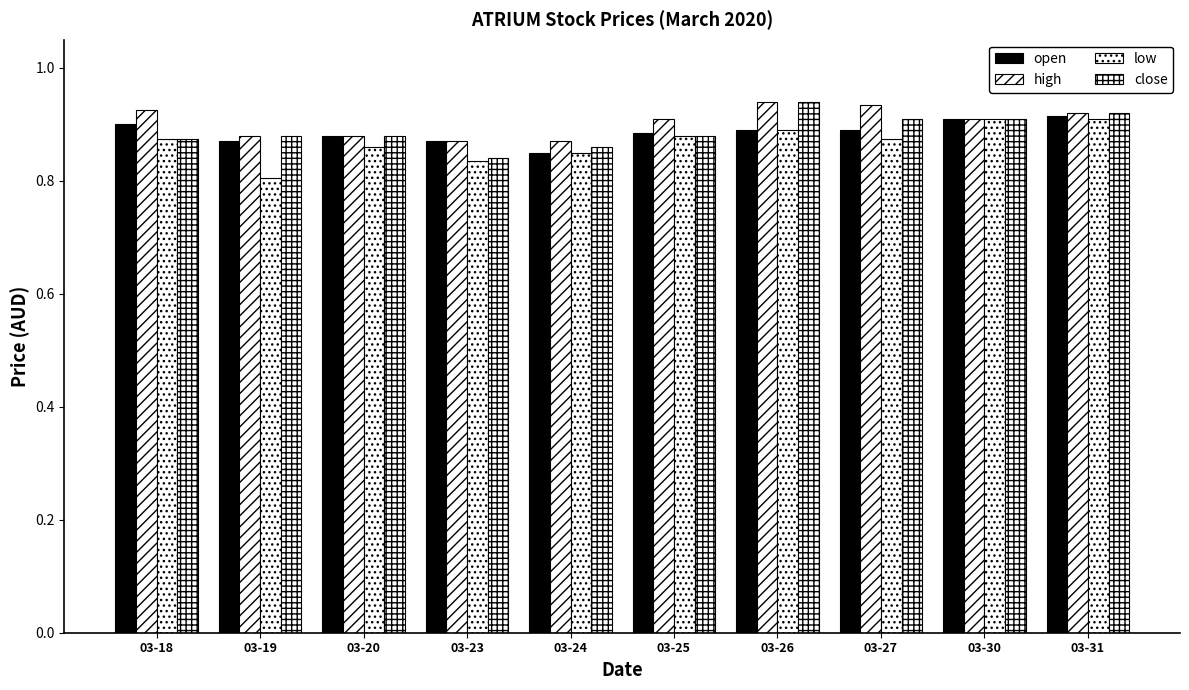

Reading left to right, transcribe all the data shown in this chart.

open: 0.9	0.9	0.9	0.9	0.8	0.9	0.9	0.9	0.9	0.9
high: 0.9	0.9	0.9	0.9	0.9	0.9	0.9	0.9	0.9	0.9
low: 0.9	0.8	0.9	0.8	0.8	0.9	0.9	0.9	0.9	0.9
close: 0.9	0.9	0.9	0.8	0.9	0.9	0.9	0.9	0.9	0.9